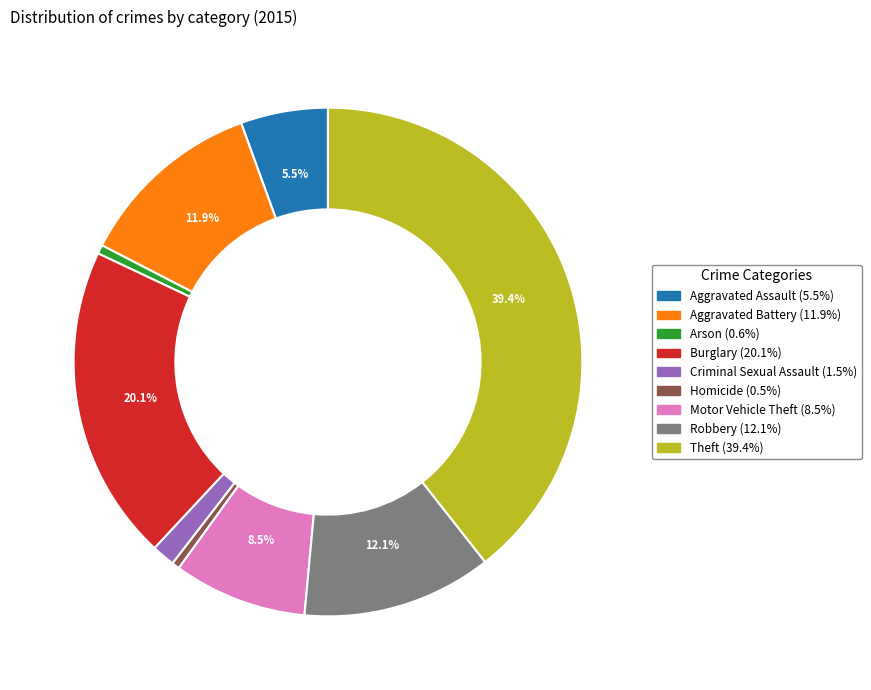

Which has a higher value, Burglary or Arson?

Burglary